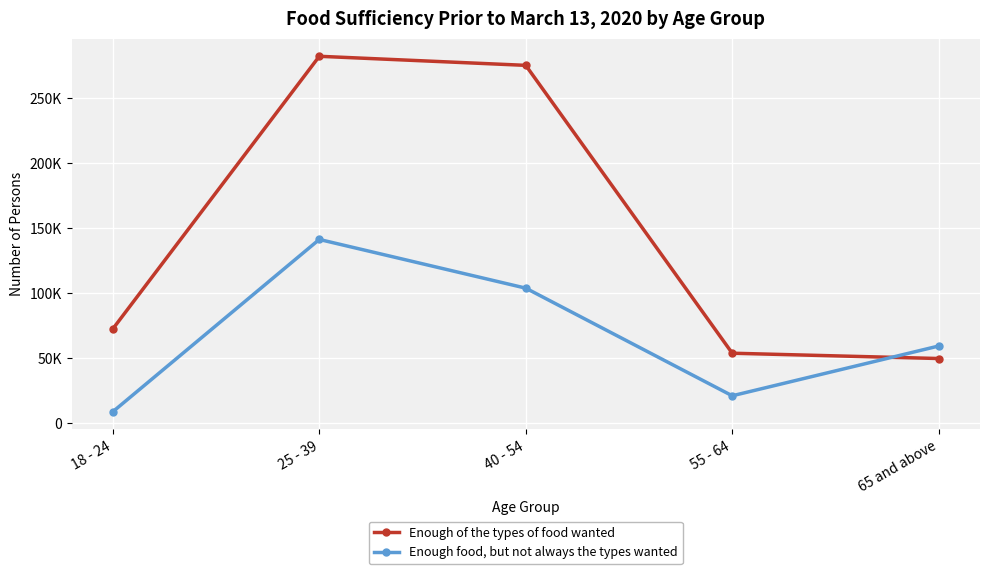

Which series has the largest total across all categories?

Enough of the types of food wanted